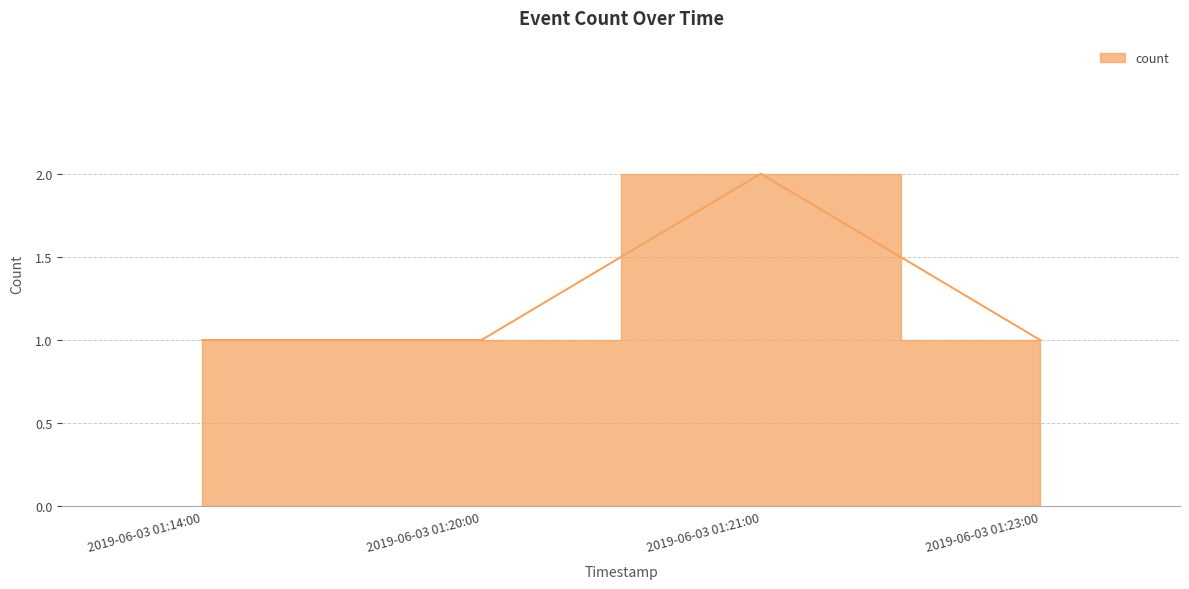

True or false: the data shows 1 at 2019-06-03 01:23:00.

True